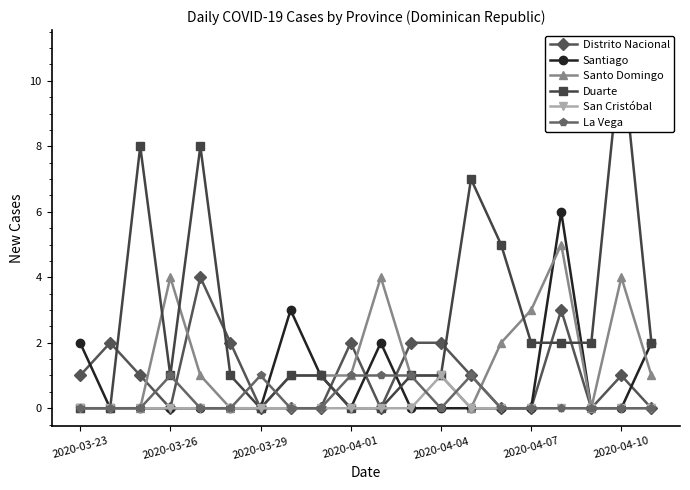

How many Distrito Nacional values are between 0 and 2?

18